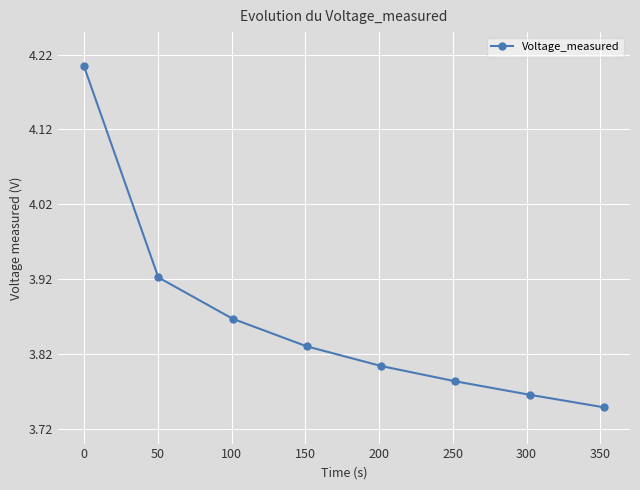

Count the values in the range 3 to 4.

7